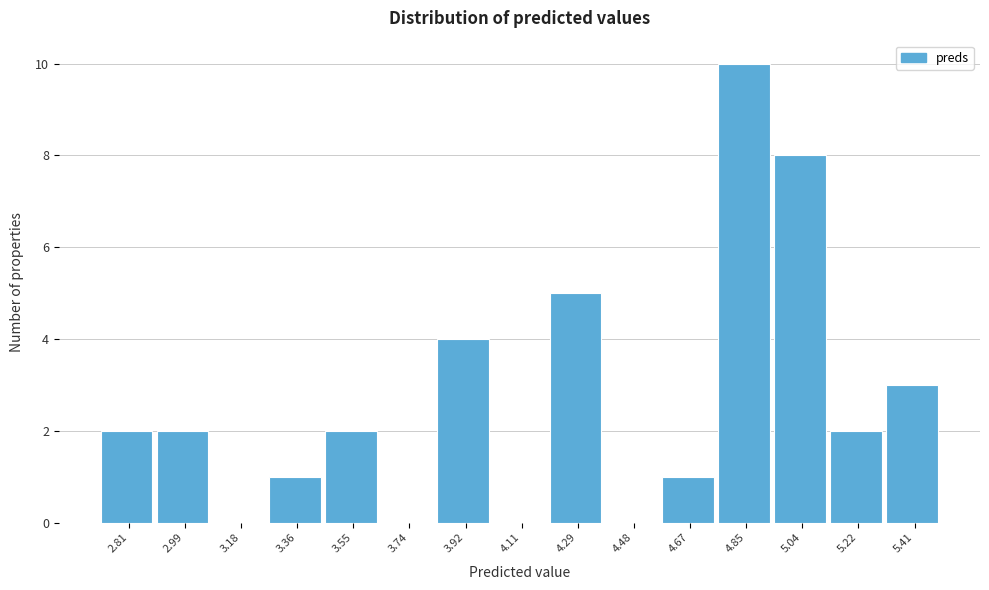

Reading left to right, list all the values displayed in this chart.

2.81=2	2.99=2	3.18=0	3.36=1	3.55=2	3.74=0	3.92=4	4.11=0	4.29=5	4.48=0	4.67=1	4.85=10	5.04=8	5.22=2	5.41=3